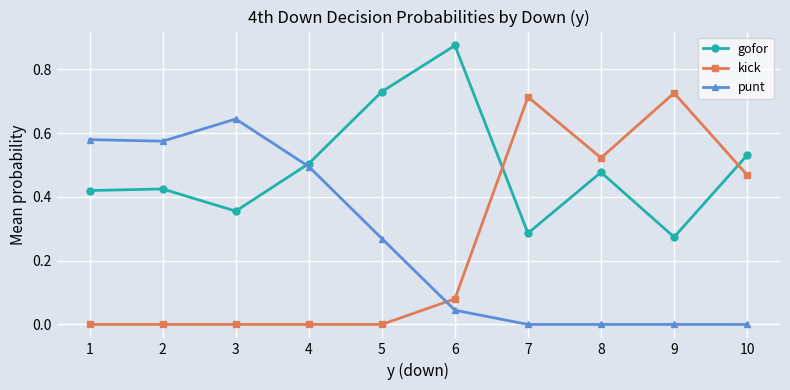

How many categories are shown in the chart?

10